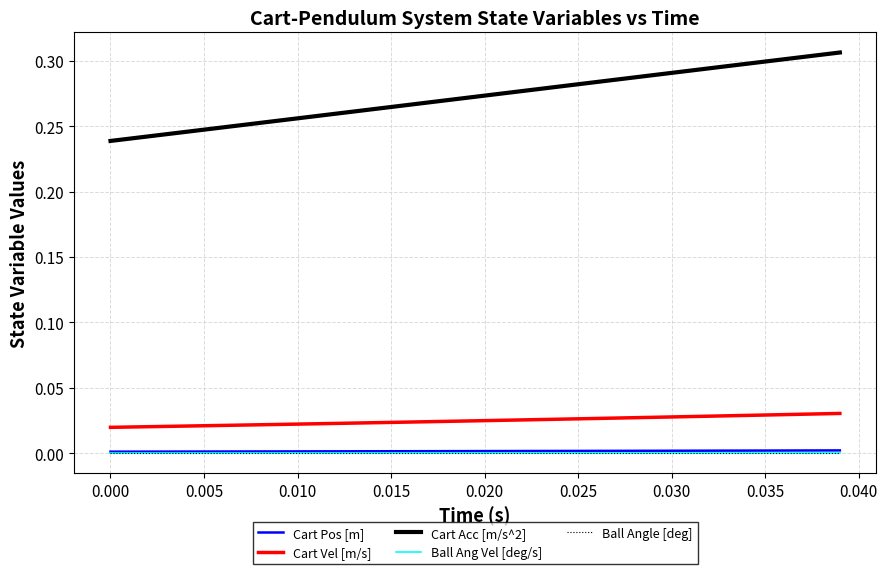

Is this an area chart (filled region under the line)?

No